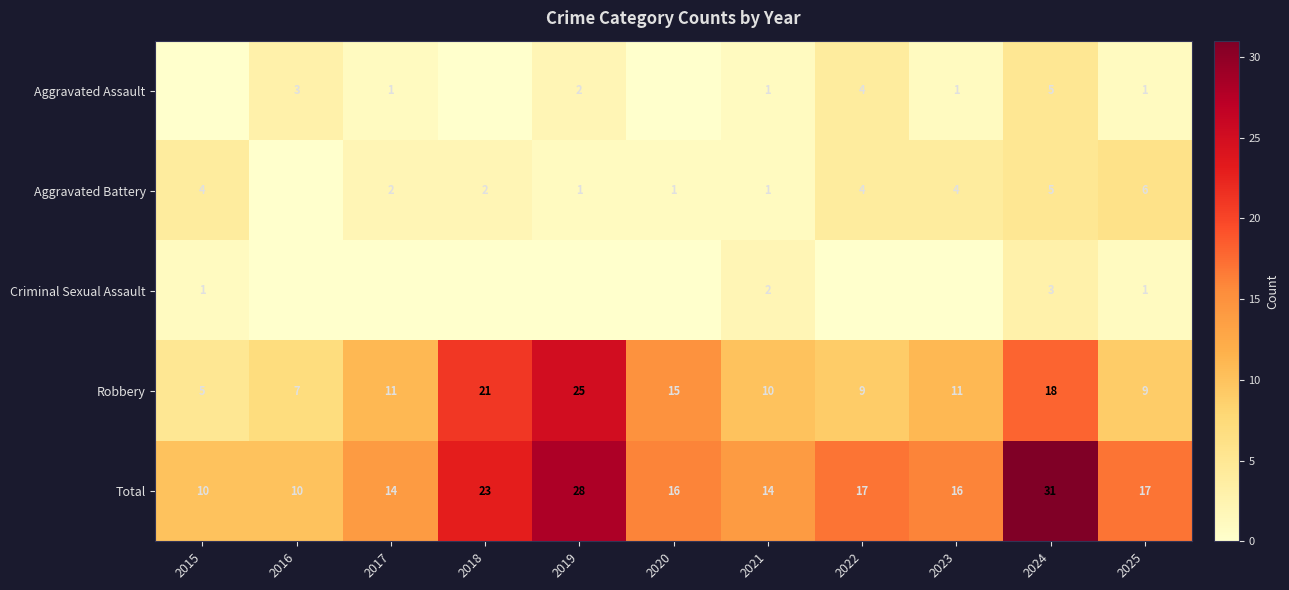

What is the sum of the Aggravated Battery values at 2018 and 2025?

8